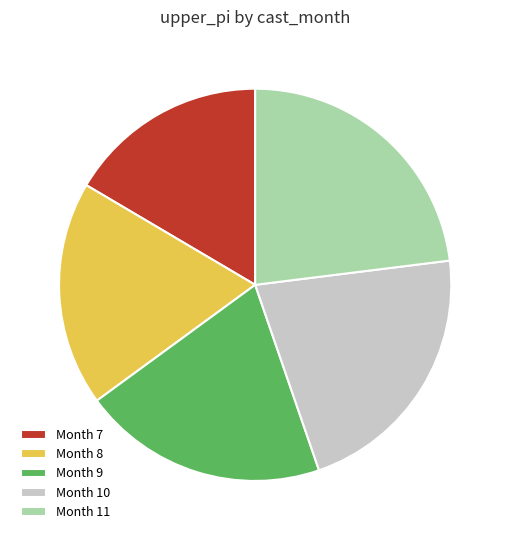

Which category has the smallest portion of the pie?

Month 7